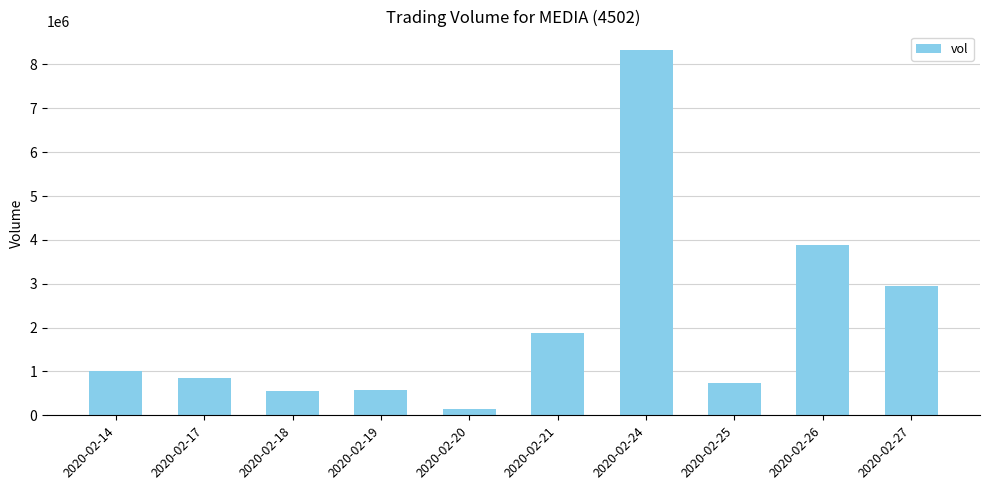

The chart shows a value of 3886500 at 2020-02-26. True or false?

True